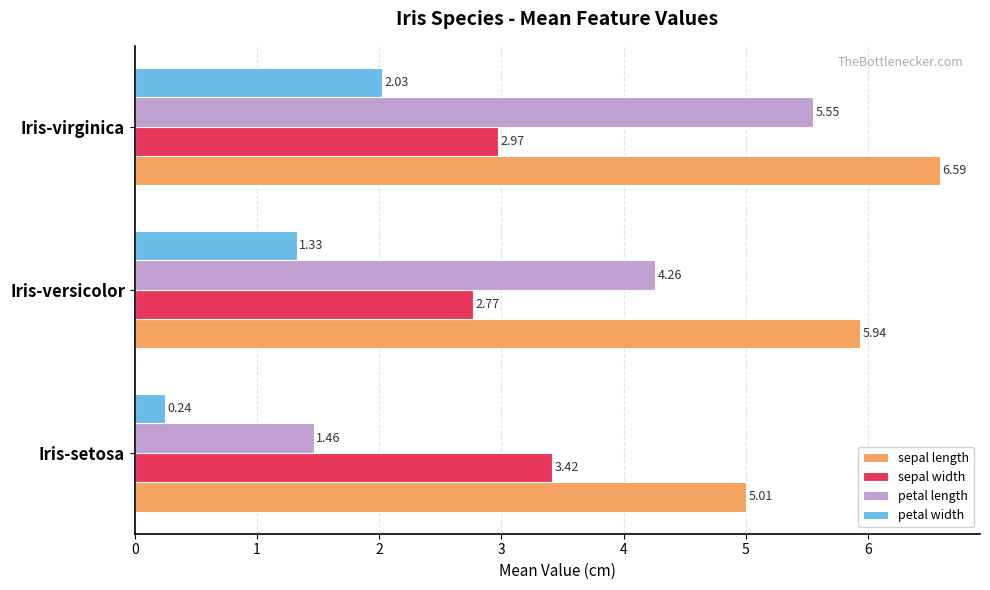

List the labels in order of sepal width value, largest first.

Iris-setosa, Iris-virginica, Iris-versicolor